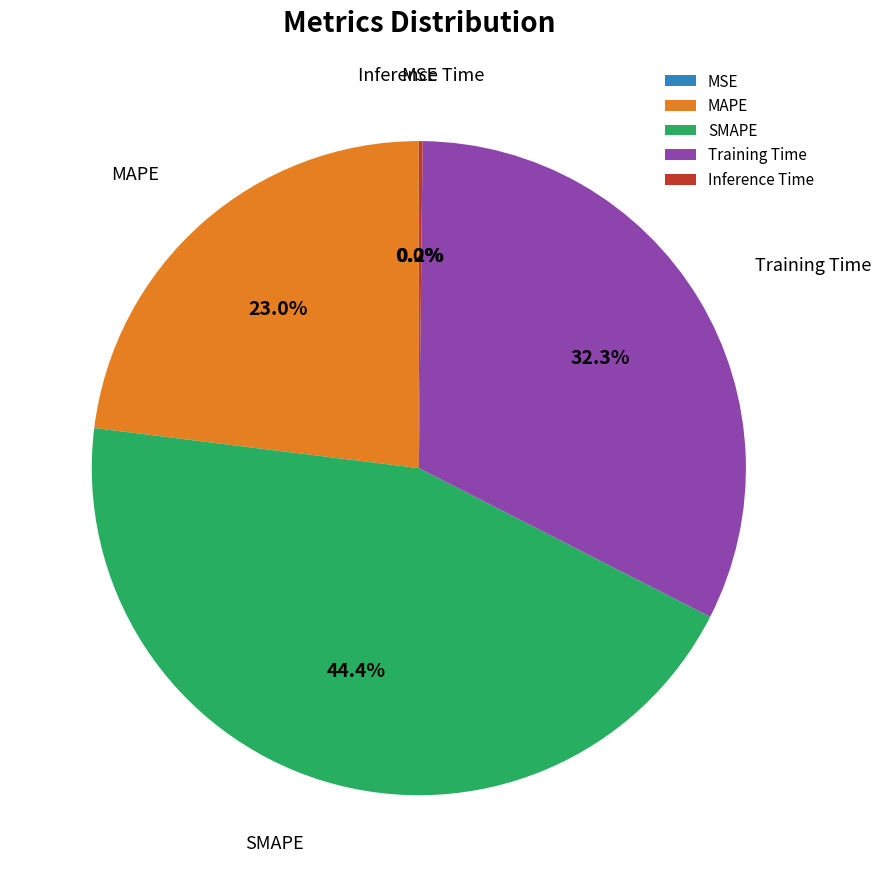

The Training Time slice represents 45% of the pie. True or false?

False